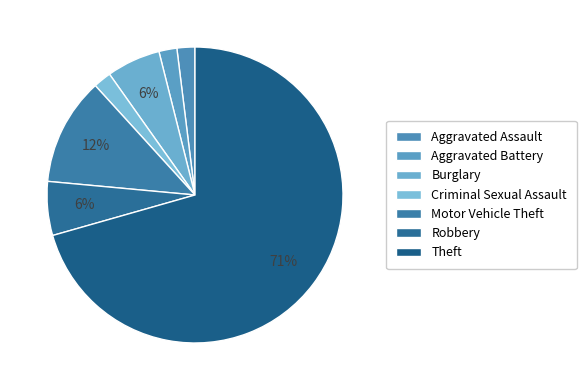

To the nearest percent, what is the difference between the largest and smallest slice percentages?

69%